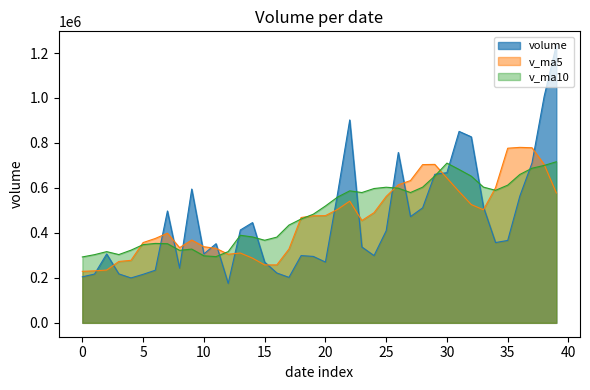

Which series has the widest spread of values?

volume